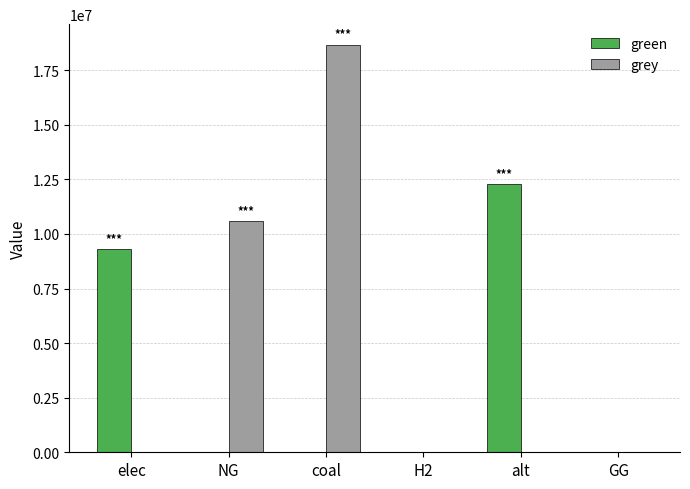

At which label does grey reach its peak?

coal